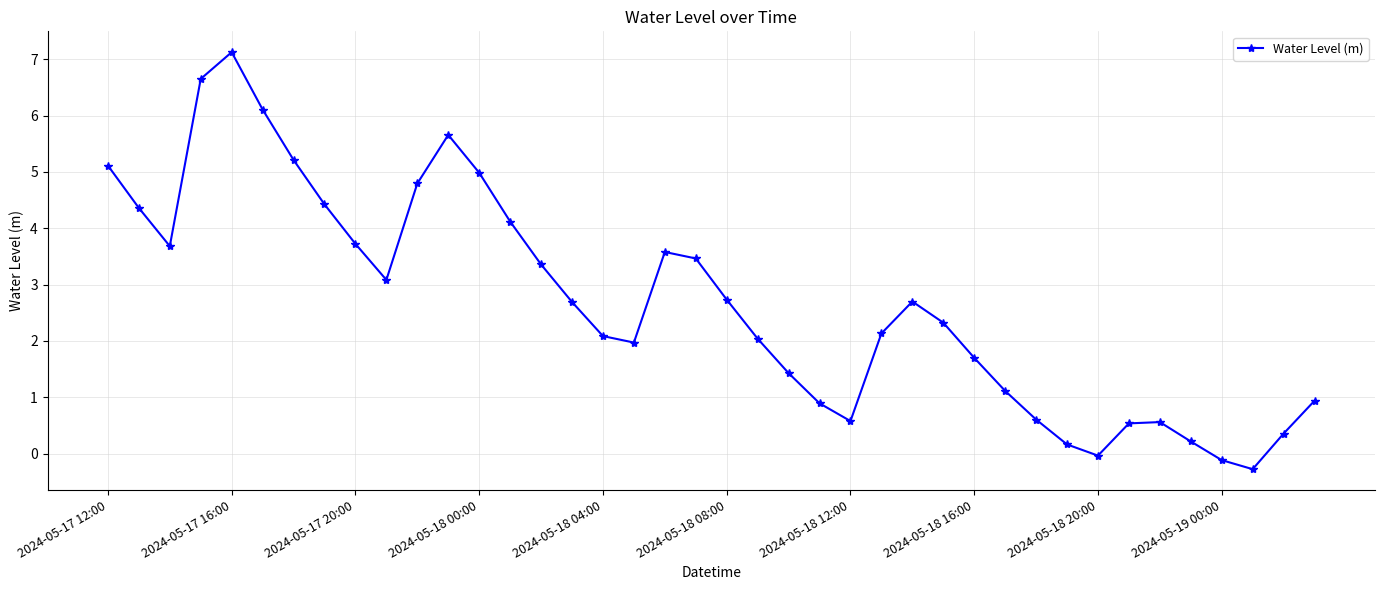

What is the value of the 4th point from the left?

6.7